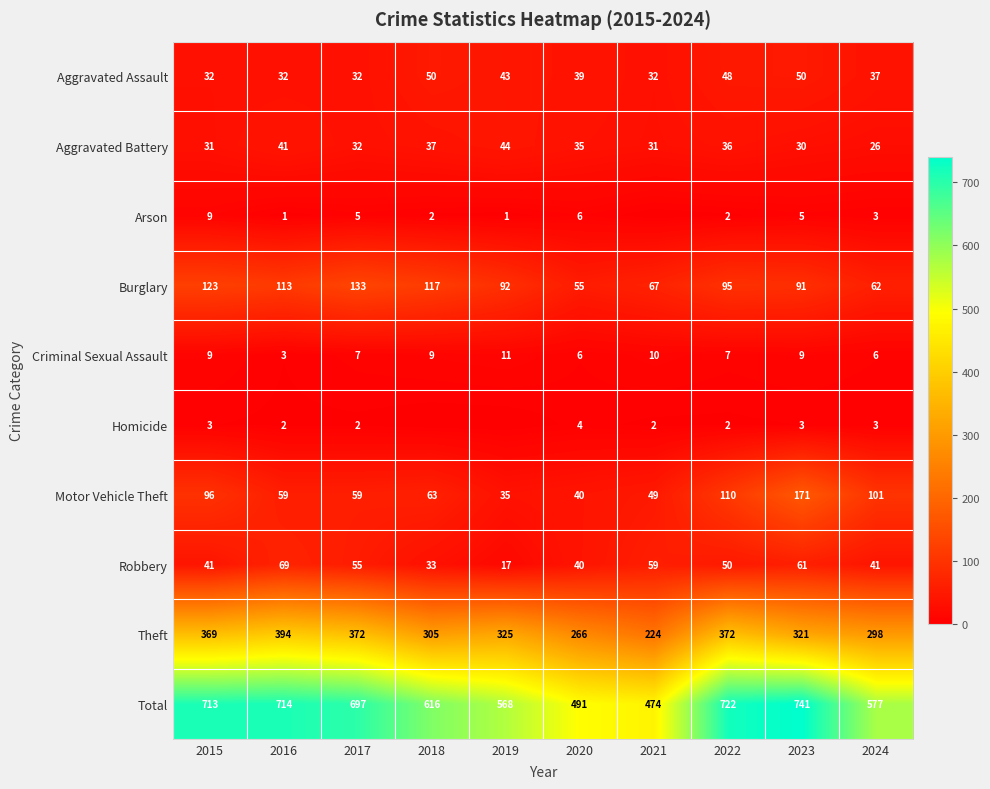

The value of Robbery at 2021 is 83. True or false?

False